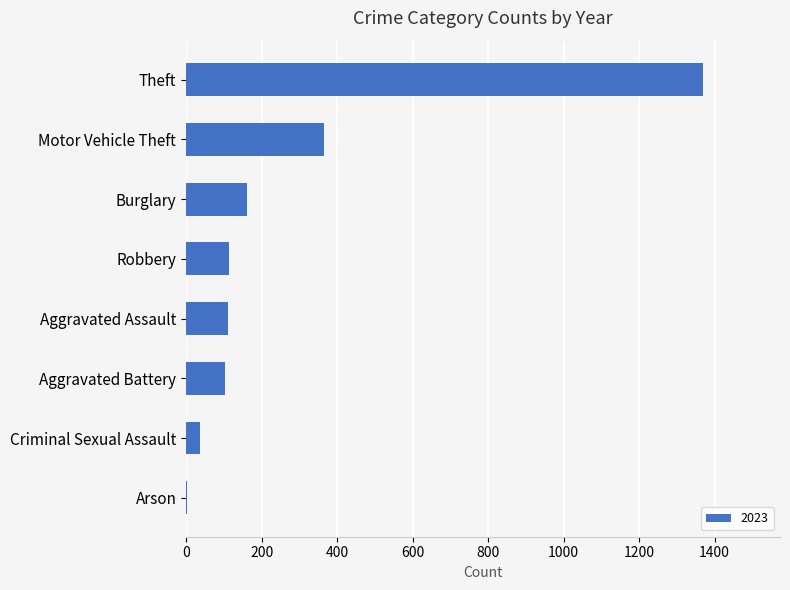

Which has a higher value, Arson or Aggravated Assault?

Aggravated Assault